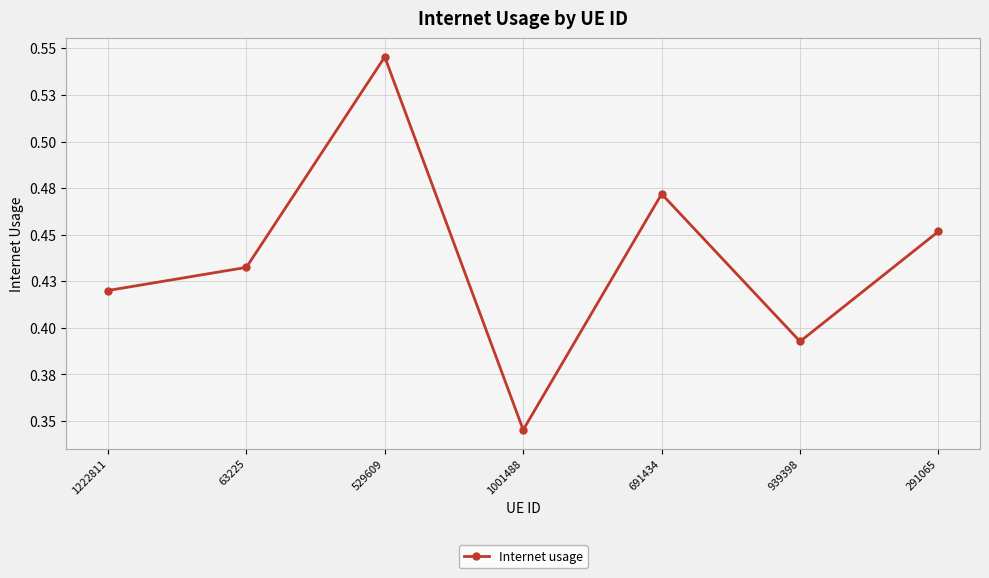

Reading left to right, extract all data points from this chart.

1222811=0.4	63225=0.4	529609=0.5	1001488=0.3	691434=0.5	939398=0.4	291065=0.5